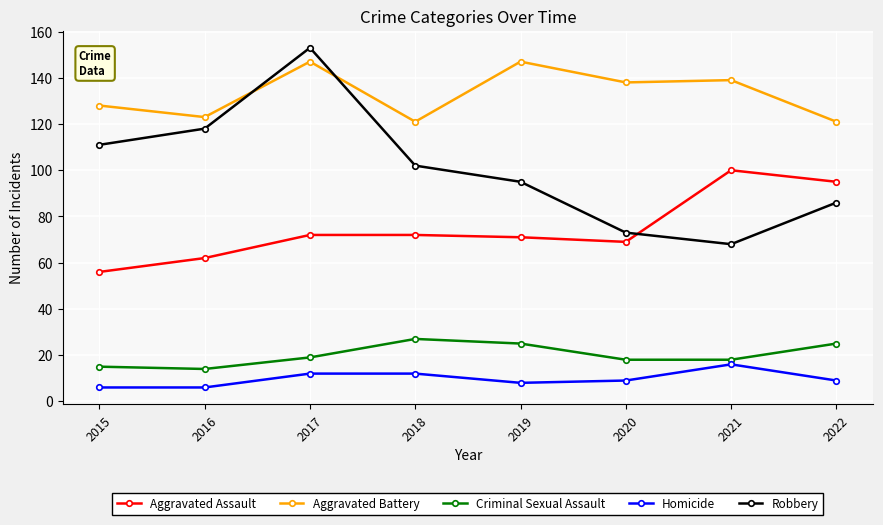

What is the value of the Aggravated Assault point at the 8th from the left?

95